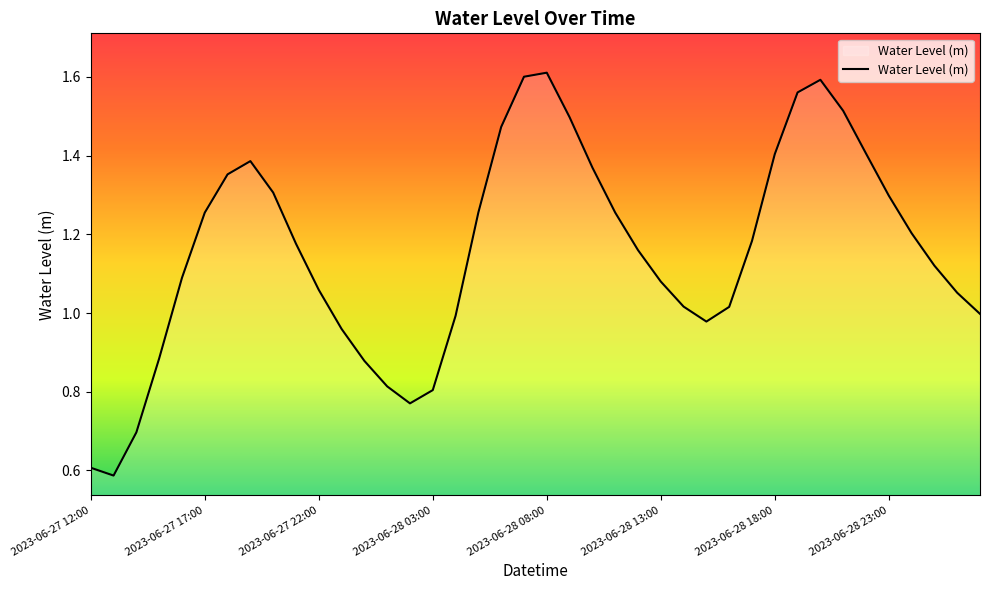

What is the smallest value displayed?

0.6